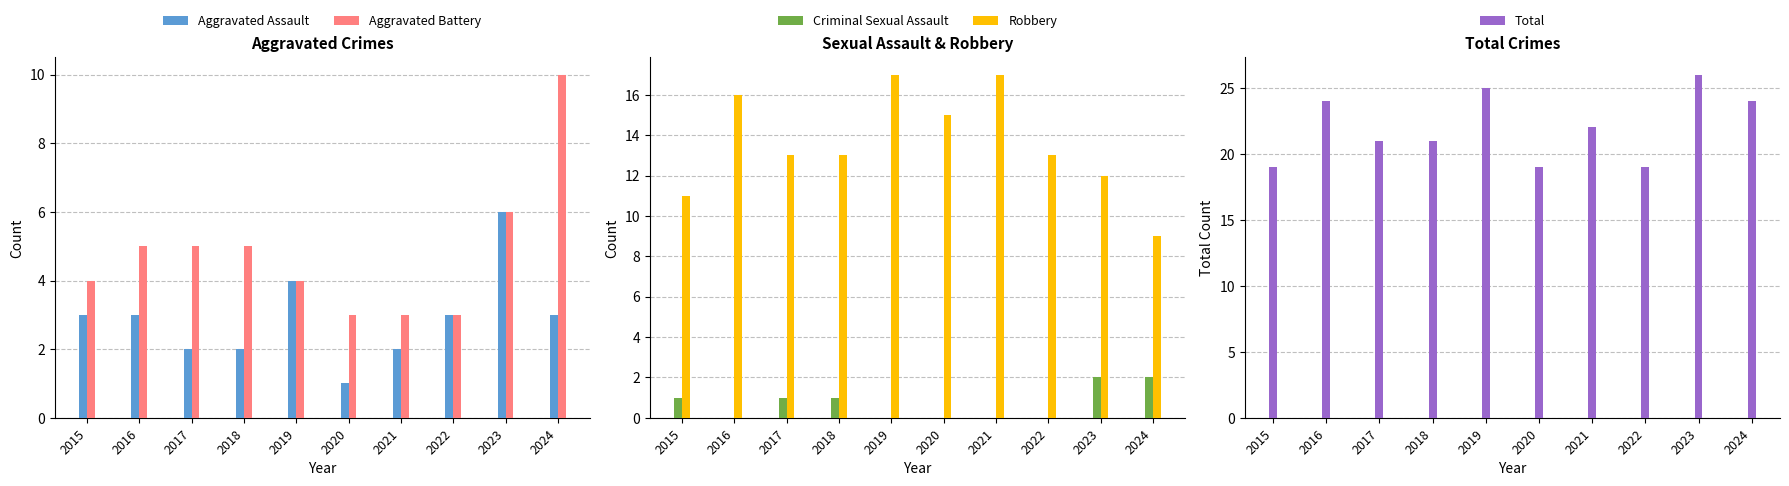

How many series are shown in this chart?

5